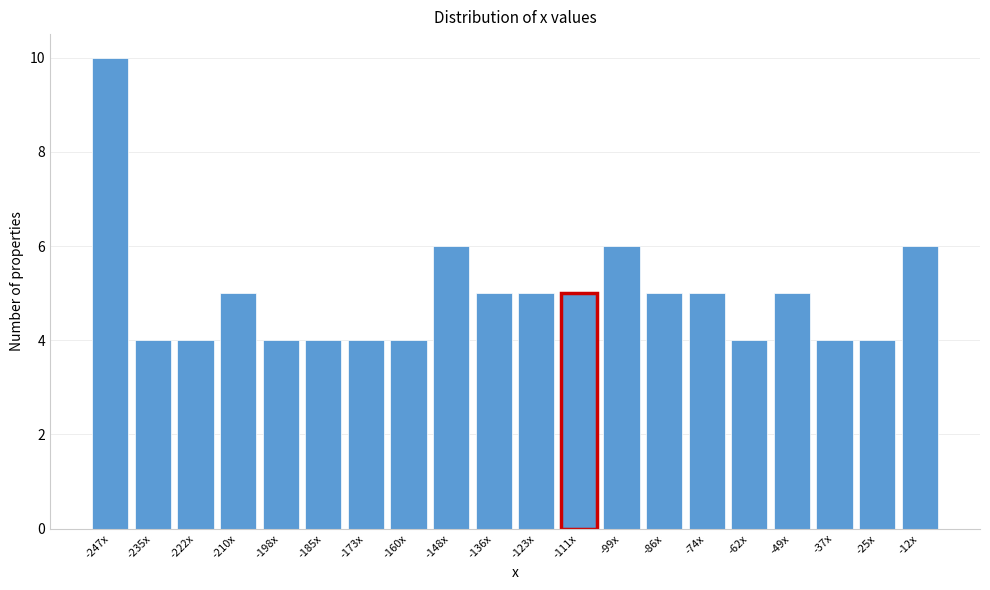

Reading left to right, list all the values displayed in this chart.

10	4	4	5	4	4	4	4	6	5	5	5	6	5	5	4	5	4	4	6